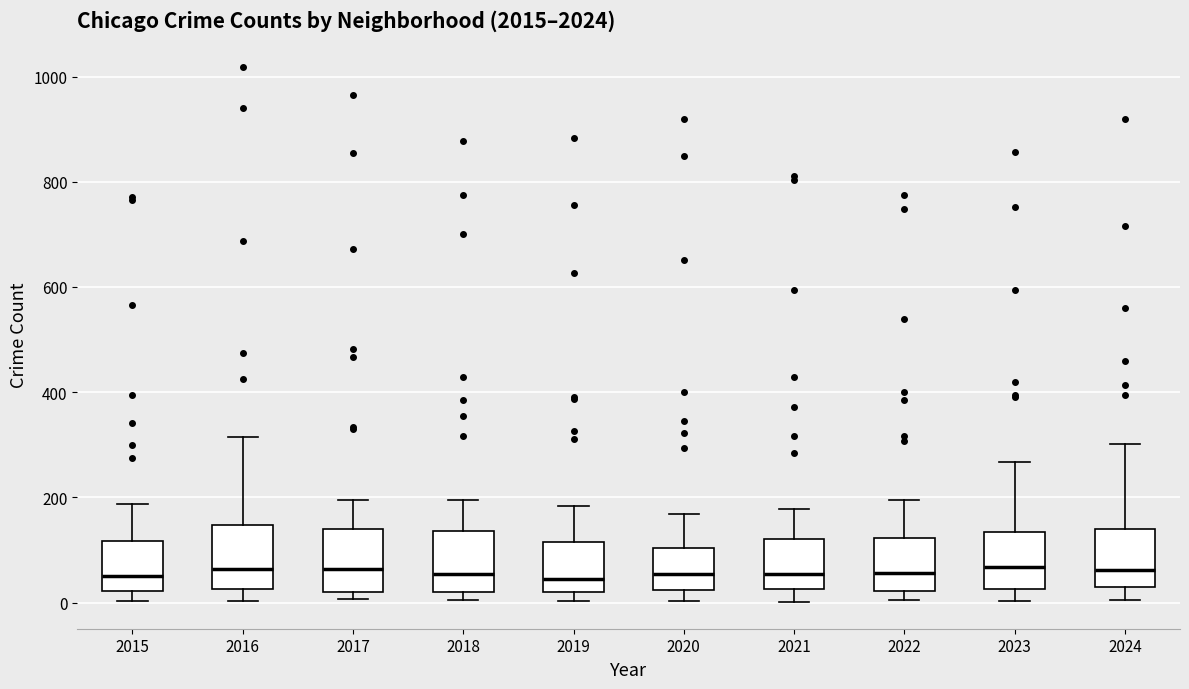

Where does the median line of the box at x = 2021 sit on the y-axis? The values are not printed on the chart, so give them approximately, as read against the axis.

60